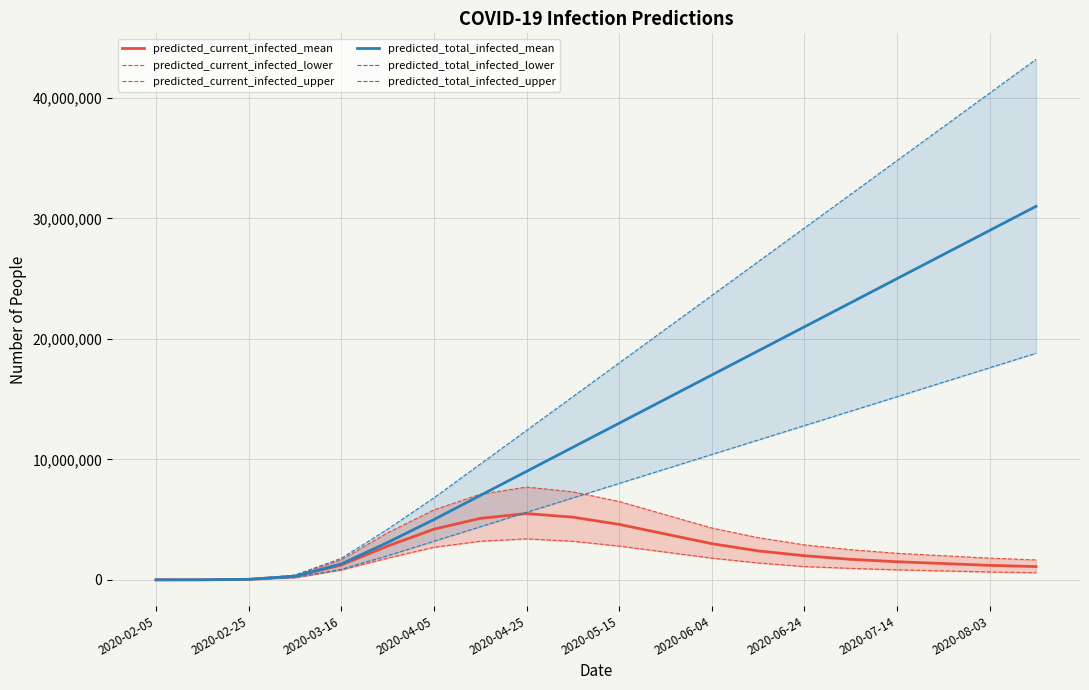

What is the maximum value for predicted_current_infected_mean?

5500000